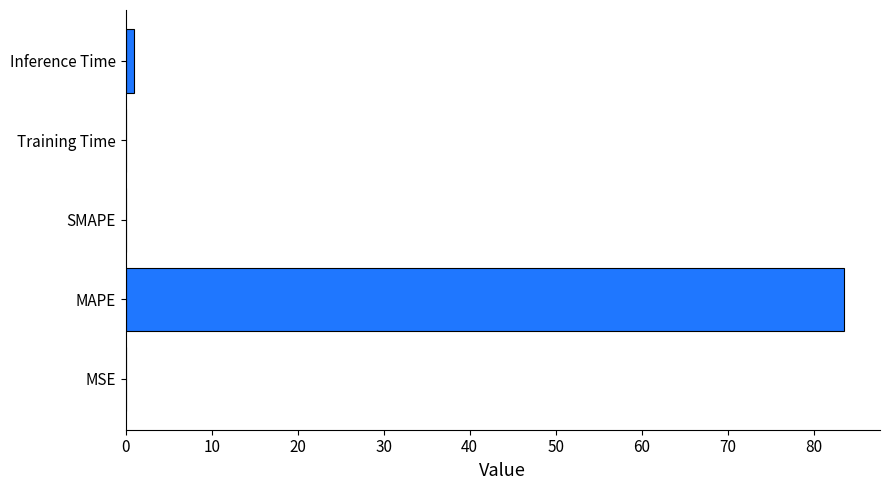

What is the greatest value displayed?

83.5